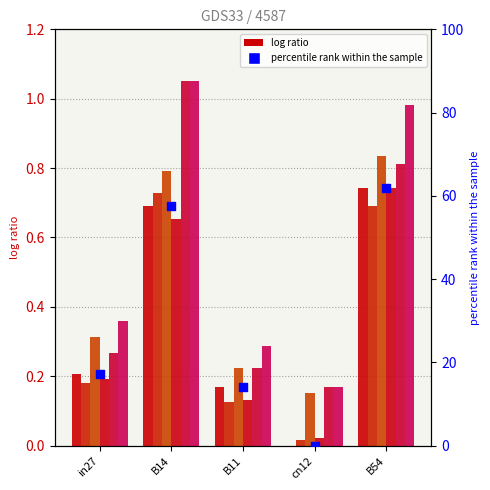

What is the total value across all series at cn12?

0.5